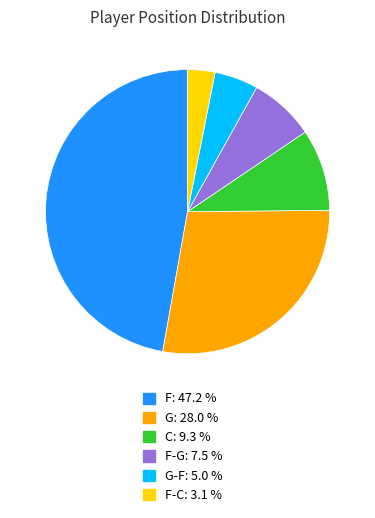

Does C: 9.3 % account for over 50% of the chart?

No